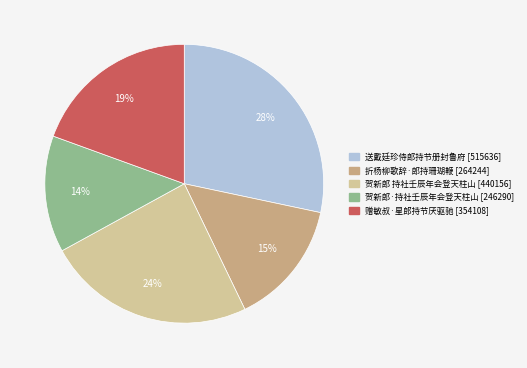

What is the ratio of the value at 折杨柳歌辞·郎持珊瑚鞭 to the value at 贺新郎·持社壬辰年会登天柱山?

1.1